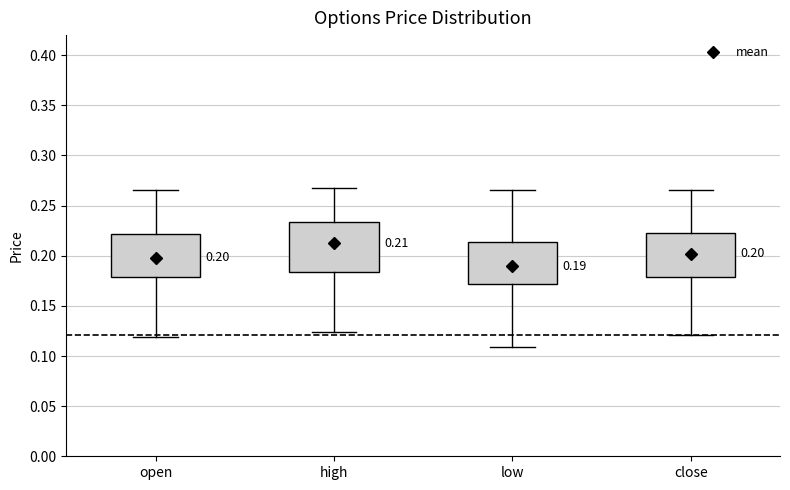

Which box is the tallest, from its lower edge to its upper edge?

high